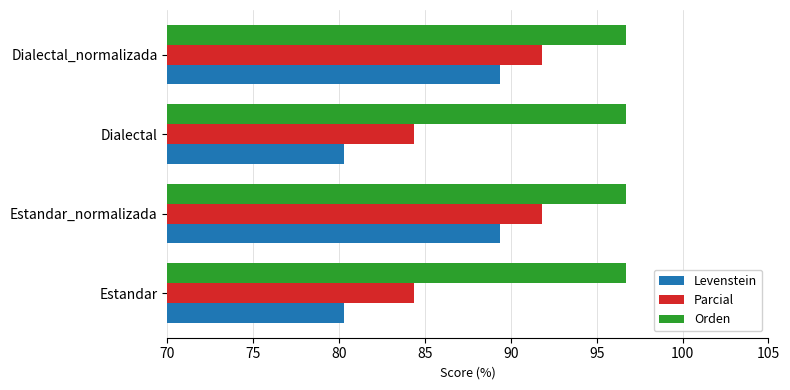

The Orden series shows 96.7 at Estandar_normalizada. True or false?

True